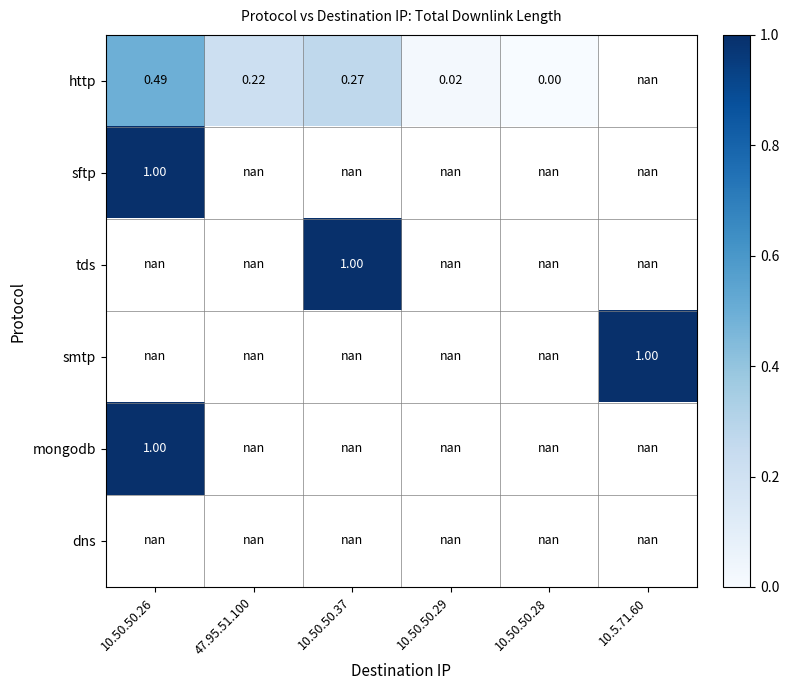

Rank the series by their average value, from lowest to highest.

http, sftp, tds, smtp, mongodb, dns